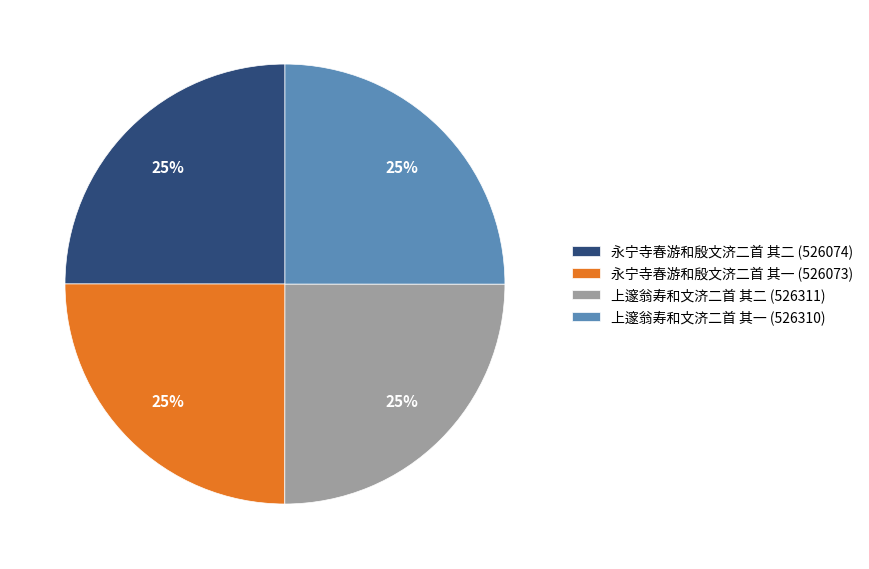

What is the ratio of the value at 上邃翁寿和文济二首 其一 (526310) to the value at 永宁寺春游和殷文济二首 其一 (526073)?

1.0